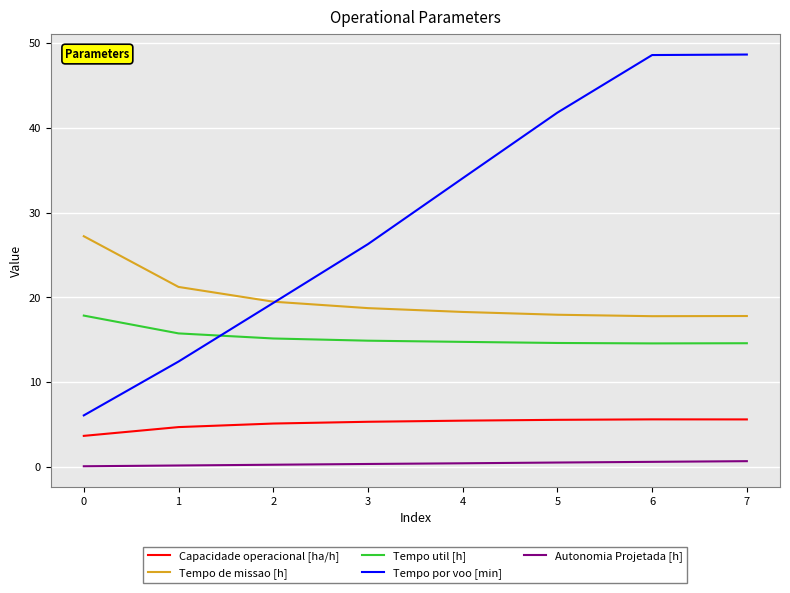

What is the difference between the maximum and minimum values in the Capacidade operacional [ha/h] series?

1.9